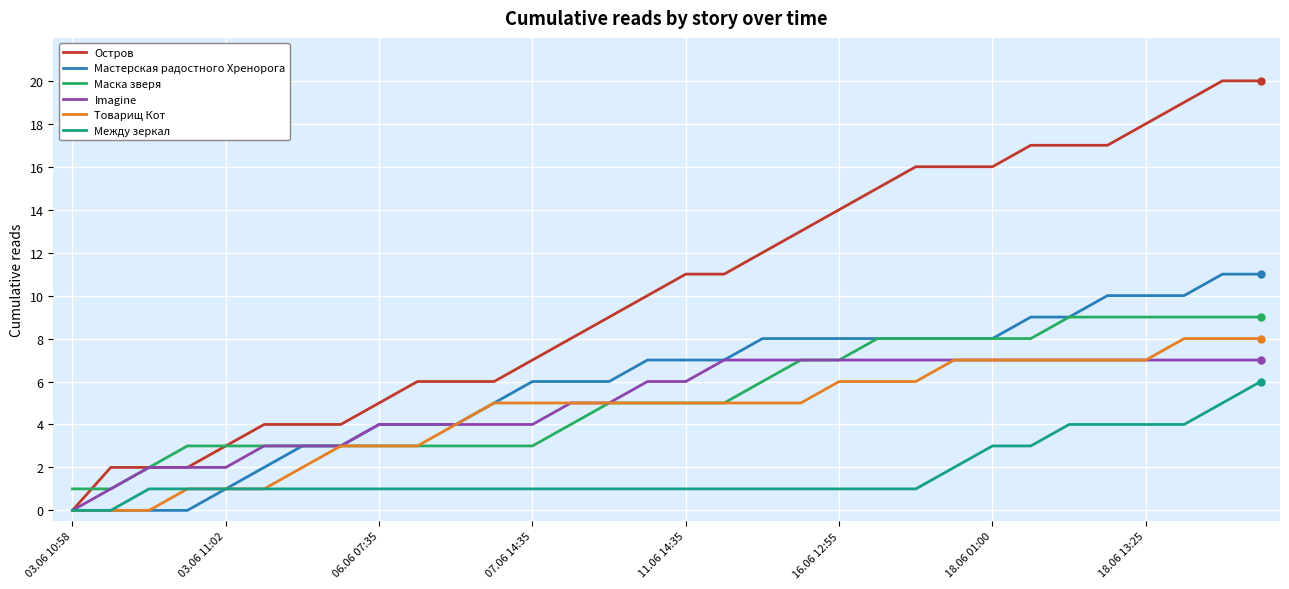

Rank the series by their maximum value, from highest to lowest.

Остров, Мастерская радостного Хренорога, Маска зверя, Товарищ Кот, Imagine, Между зеркал